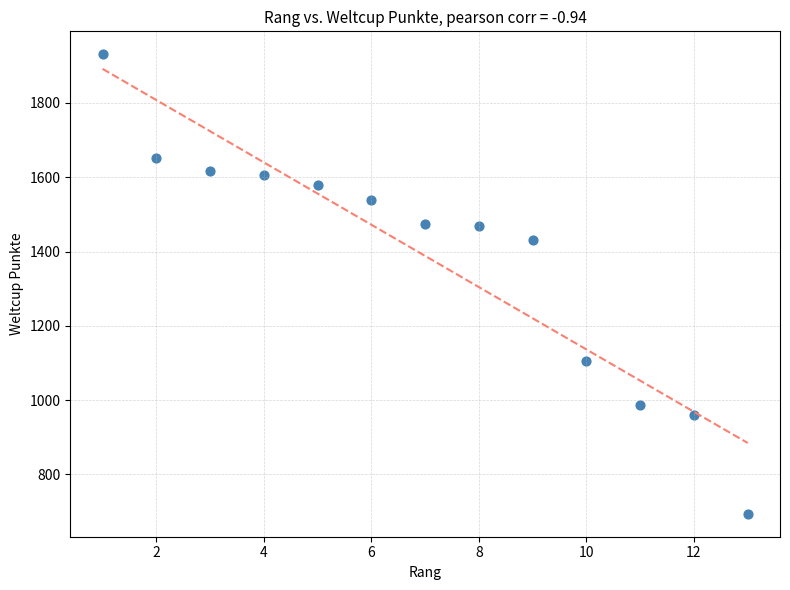

What Y value in the scatter plot is closest to 1312?

1430